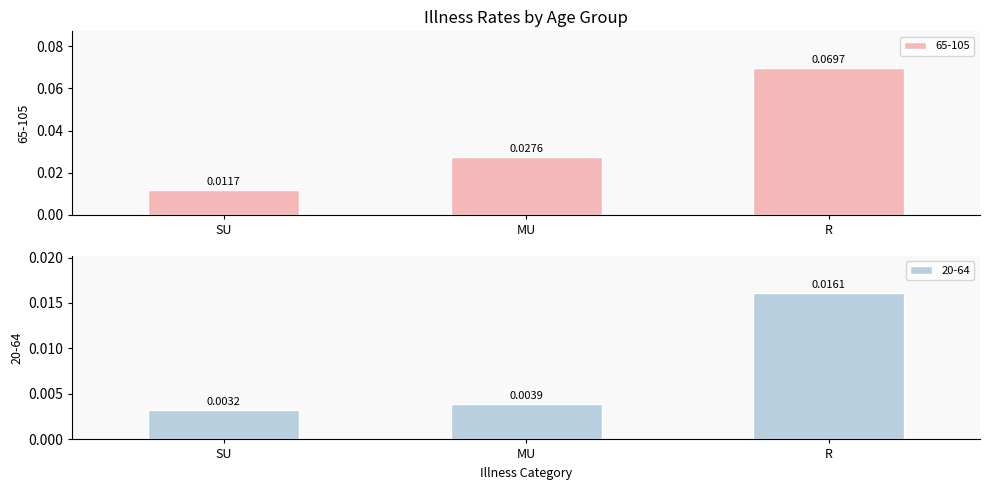

Which series has the largest total across all categories?

65-105